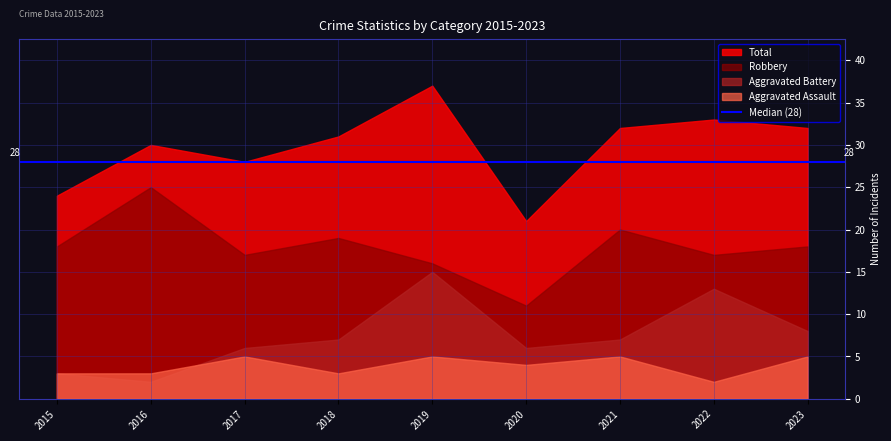

What is the smallest value displayed?

2